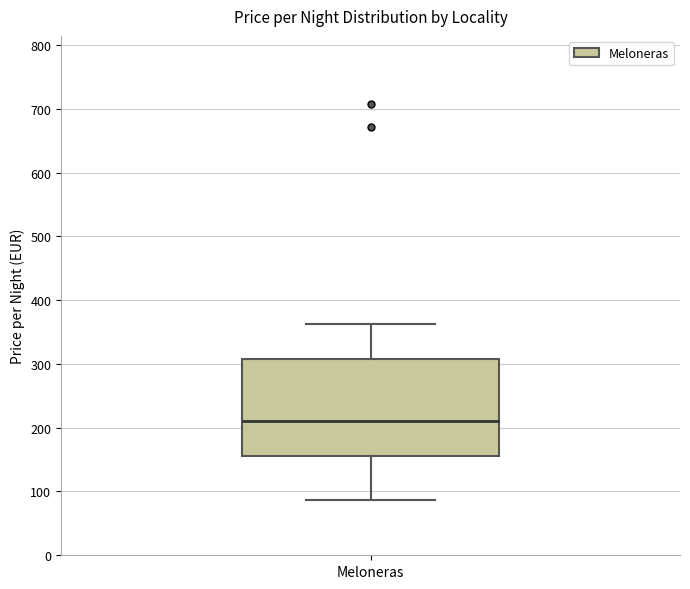

Where is the upper edge of the box for Meloneras on the y-axis? The values are not printed on the chart, so give them approximately, as read against the axis.

310